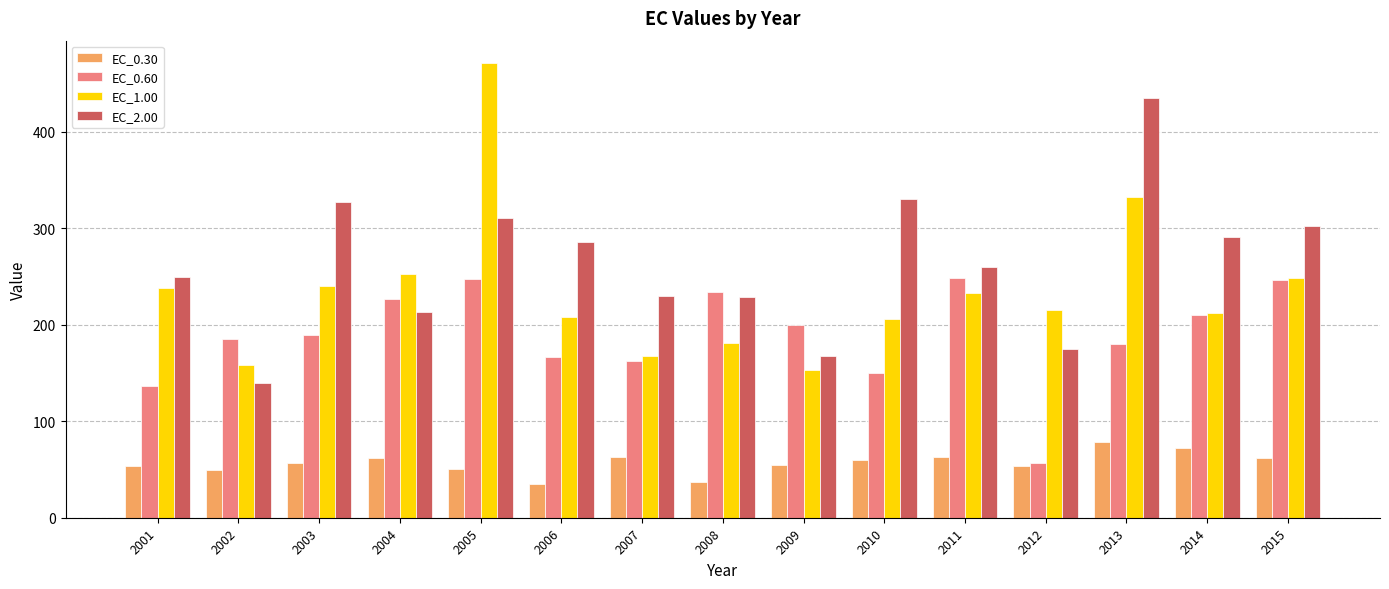

Is it true that EC_2.00 equals 116.5 at 2006?

False